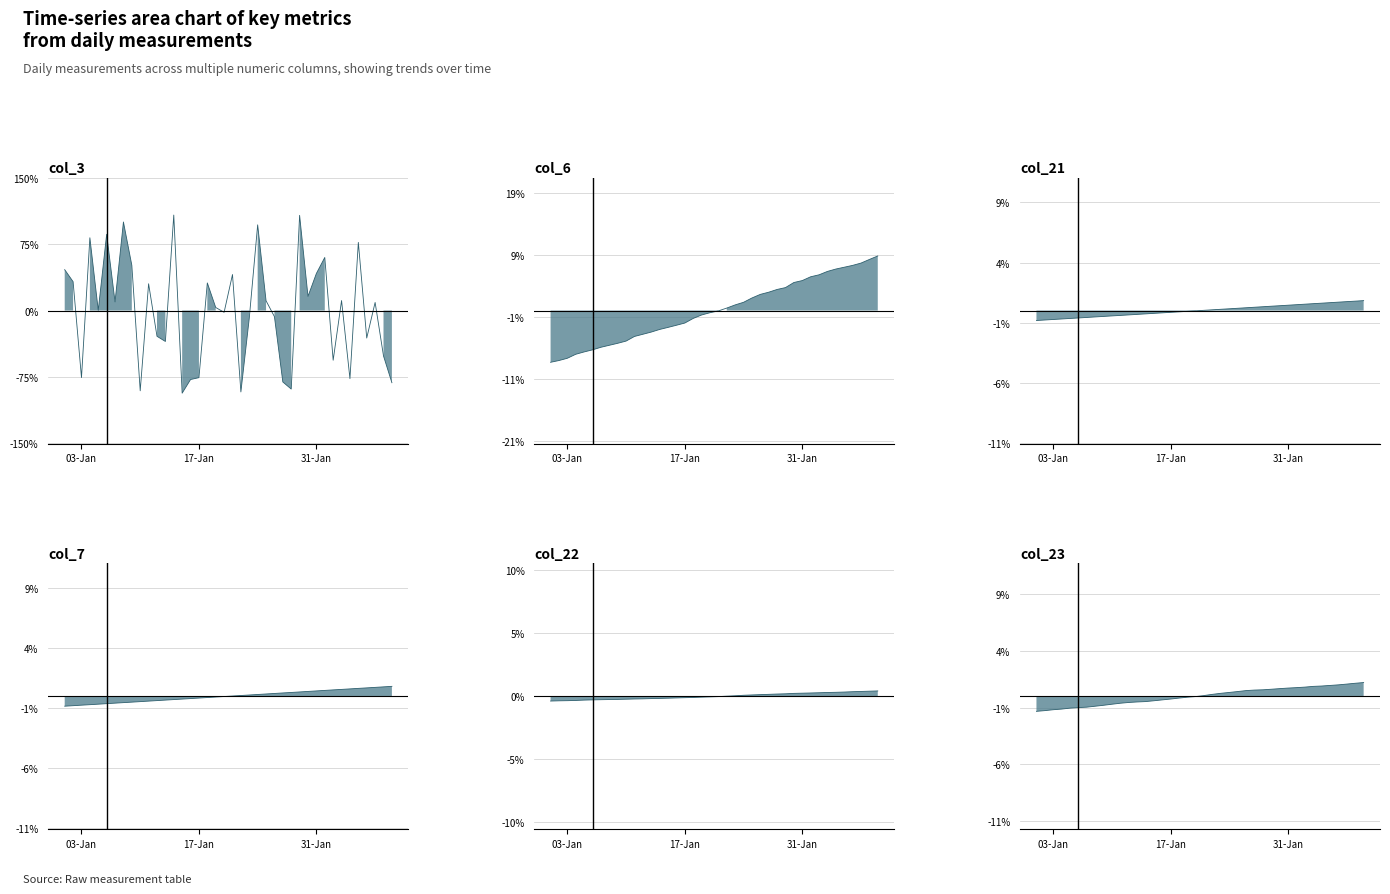

Which series has the largest range (max minus min)?

col_3